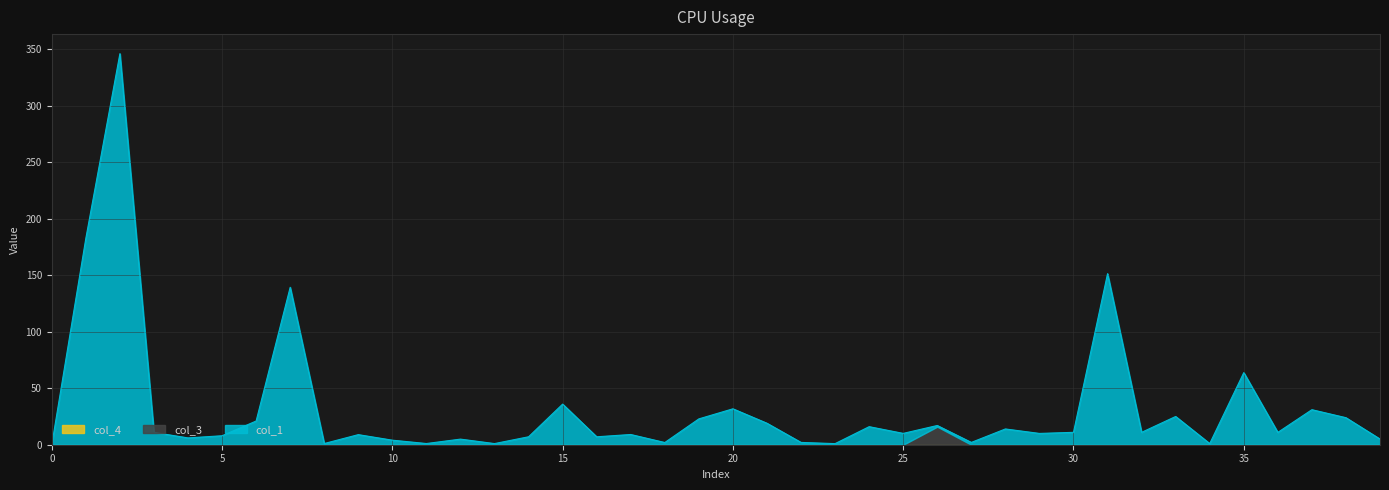

Is the value of col_3 at 11 greater than the value of col_4 at 5?

No